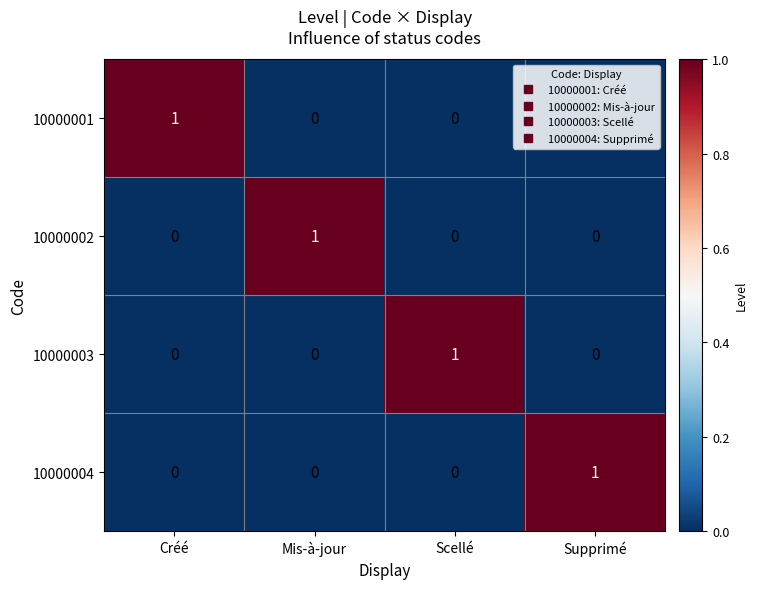

True or false: 10000001 has a value of 1 at Créé.

True